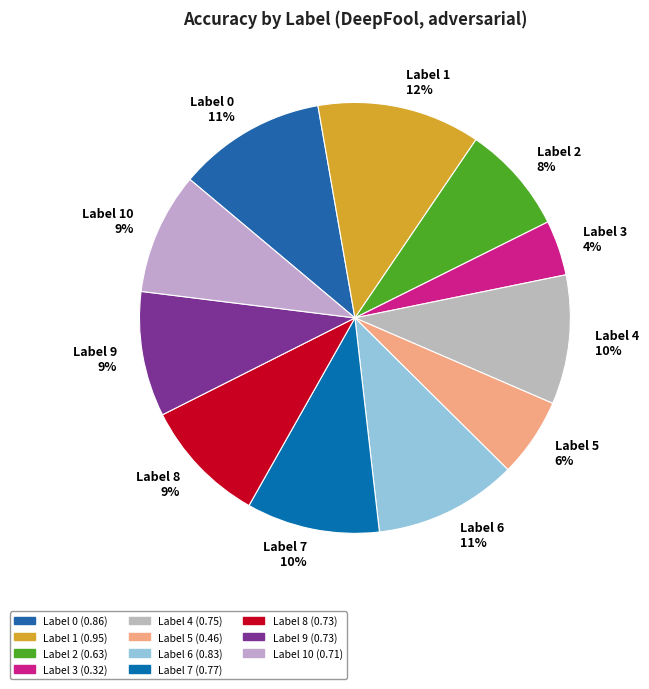

To the nearest percent, what is the difference between the largest and smallest slice percentages?

8%